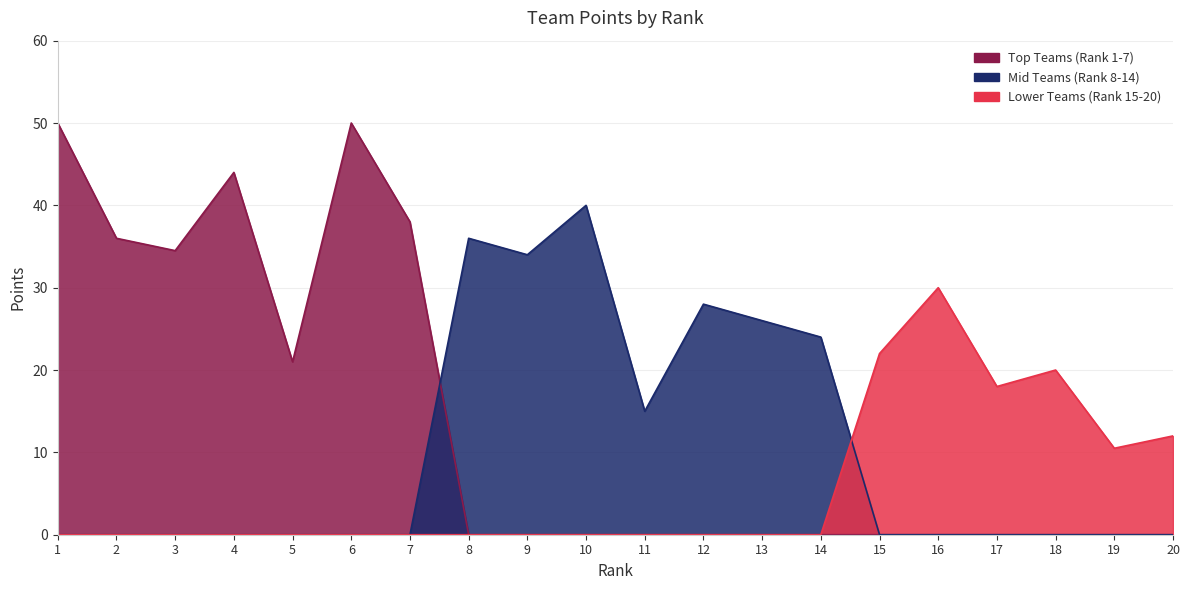

Is it true that Lower Teams (Rank 15-20) equals 0.0 at 8?

True